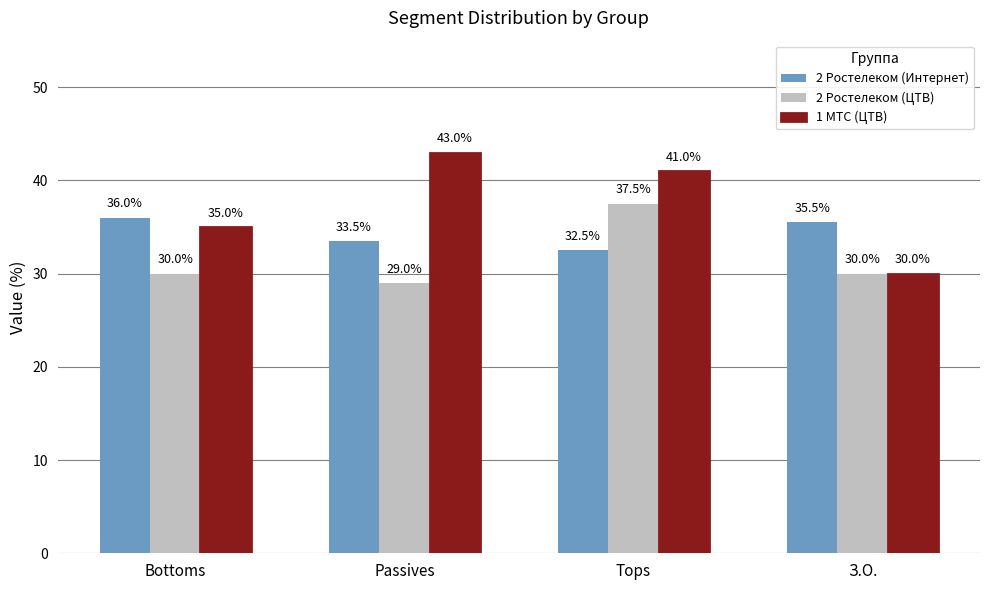

What value does the 1 МТС (ЦТВ) series have at Bottoms?

35.0